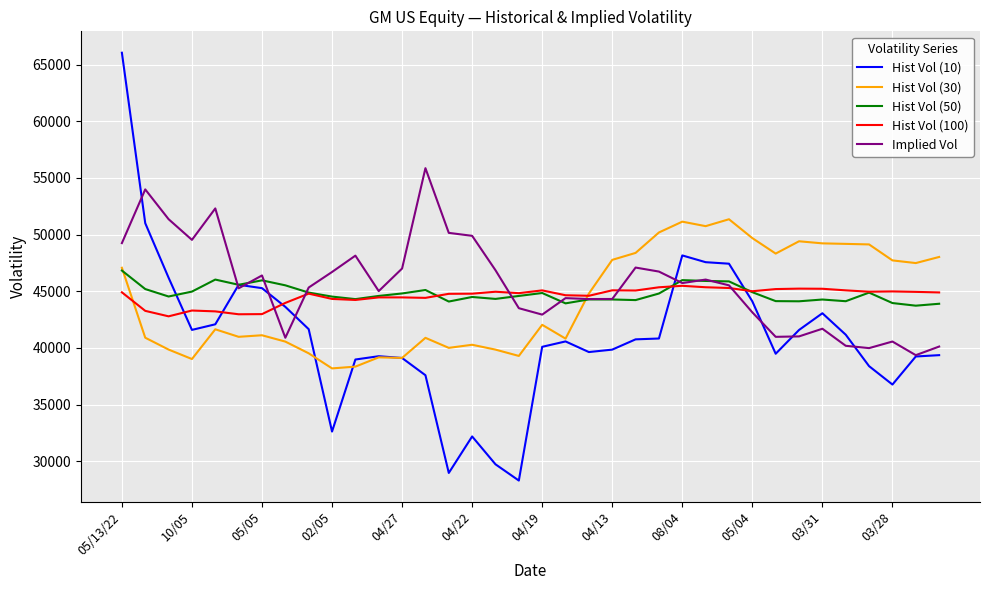

How many values in the Hist Vol (30) series are below 42044?

18